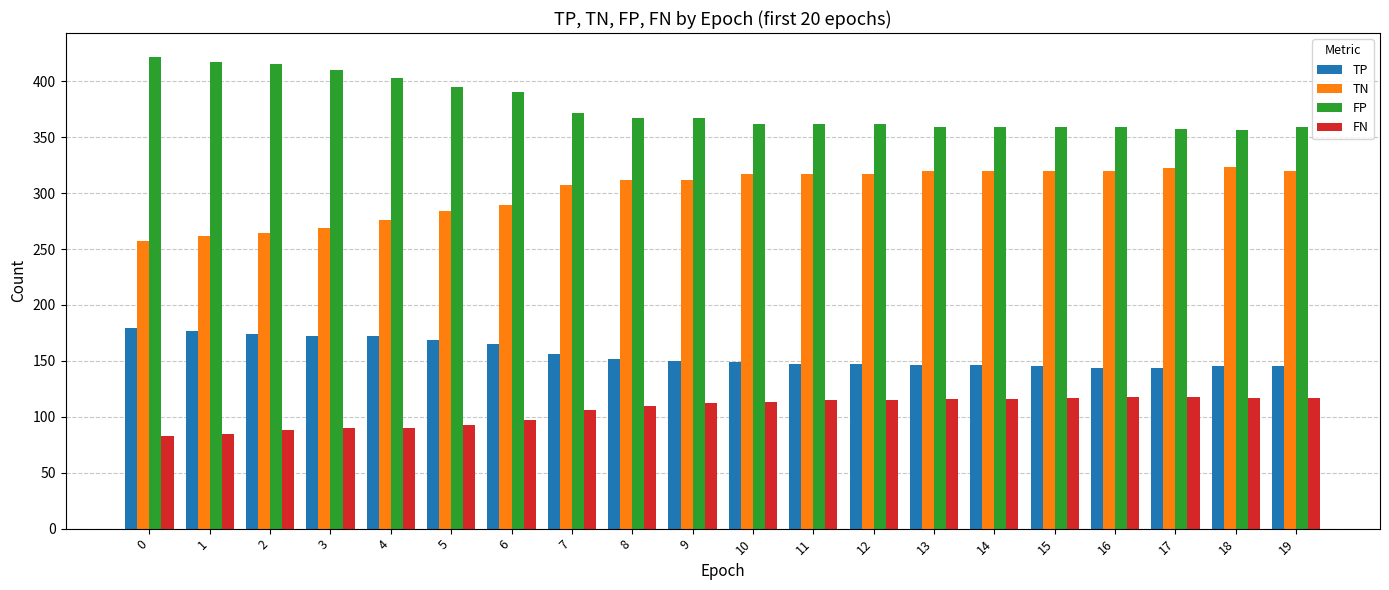

True or false: FP has a value of 568 at 5.

False